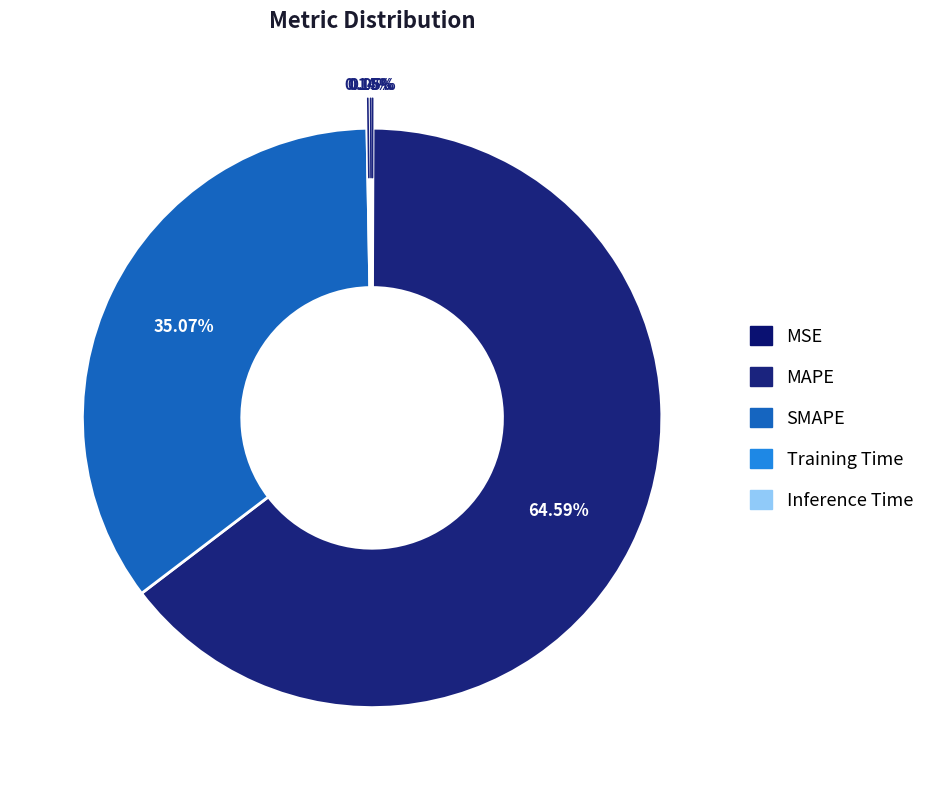

How many segments does this pie chart have?

5